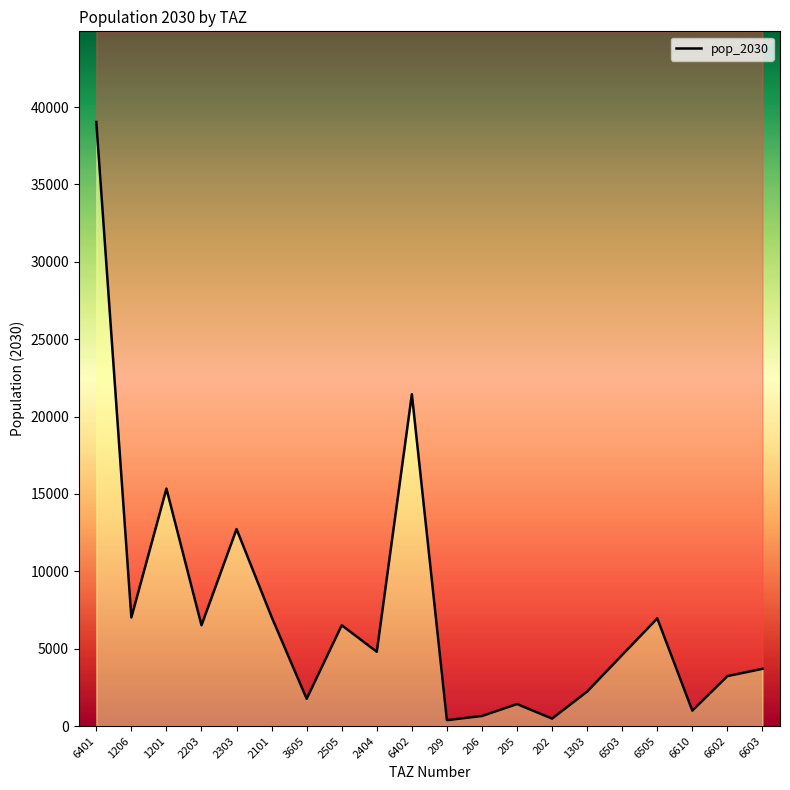

What is the value of the 1st point from the left?

39041.8